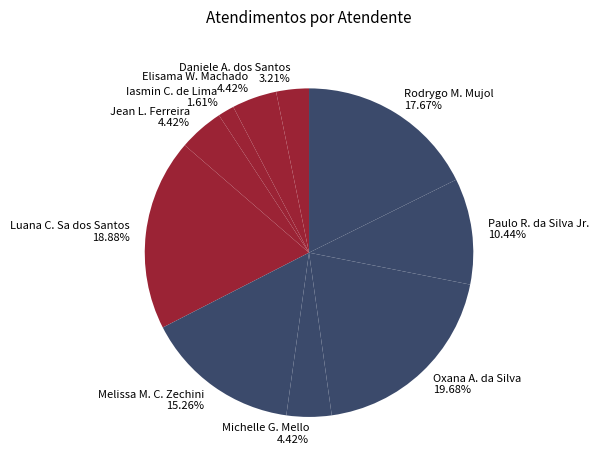

What is the ratio of the value at Luana C. Sa dos Santos to the value at Jean L. Ferreira?

4.3